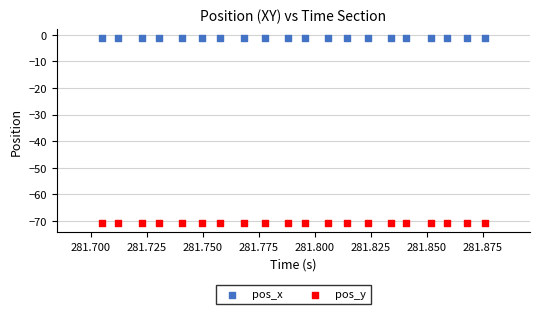

Which series reaches the minimum Y coordinate?

pos_y